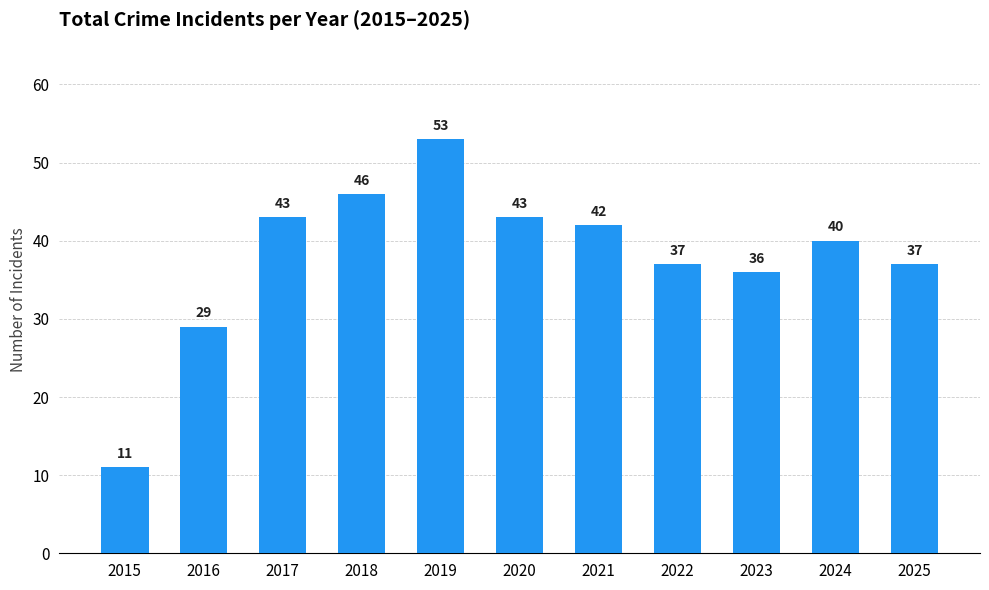

Reading left to right, list all the values displayed in this chart.

2015=11	2016=29	2017=43	2018=46	2019=53	2020=43	2021=42	2022=37	2023=36	2024=40	2025=37